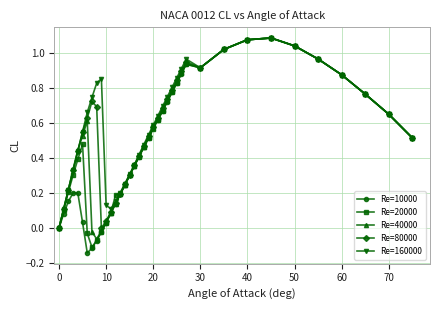

In Re=80000, how many points are higher than both neighbors (excluding endpoints)?

3